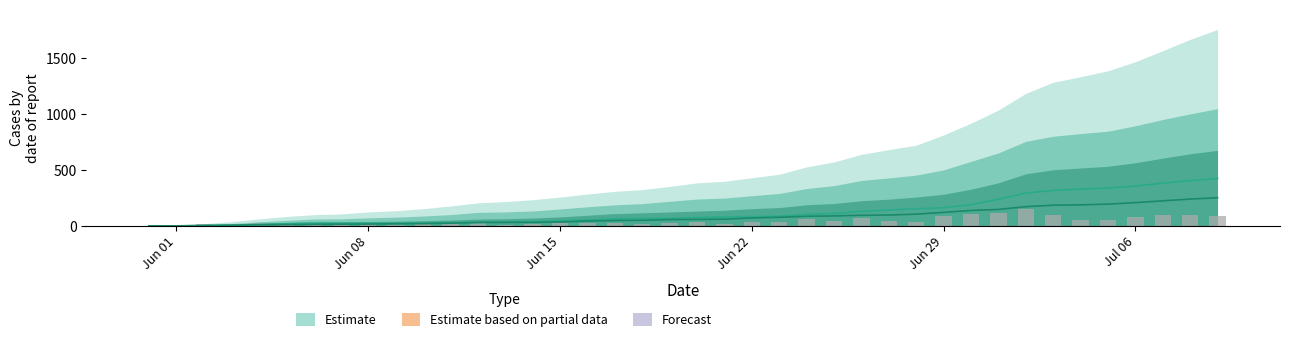

The value of ZH at 26 is 41. True or false?

False